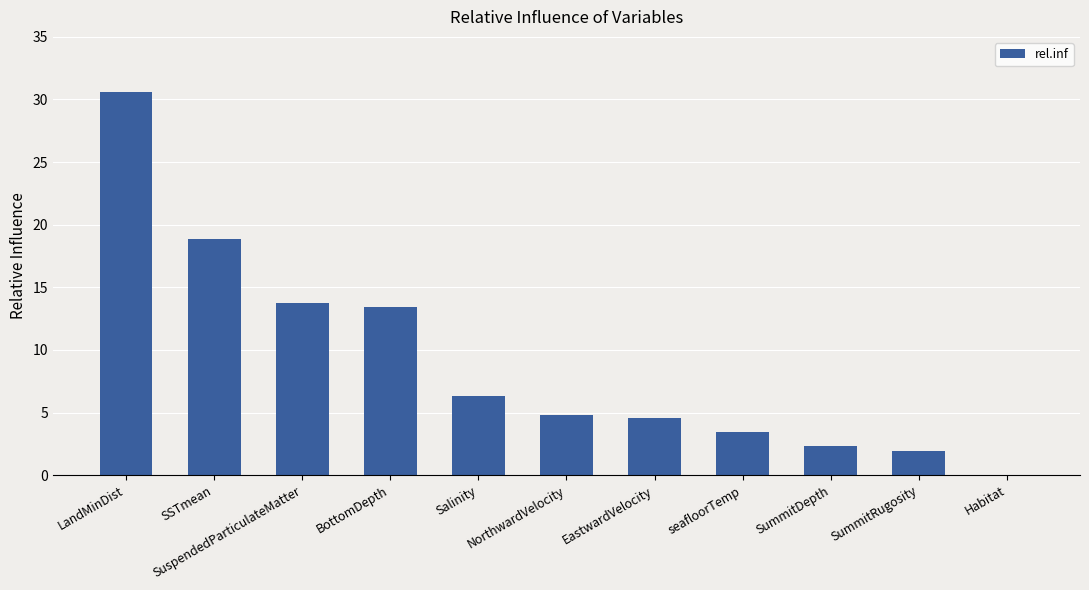

True or false: the data shows 4.8 at NorthwardVelocity.

True